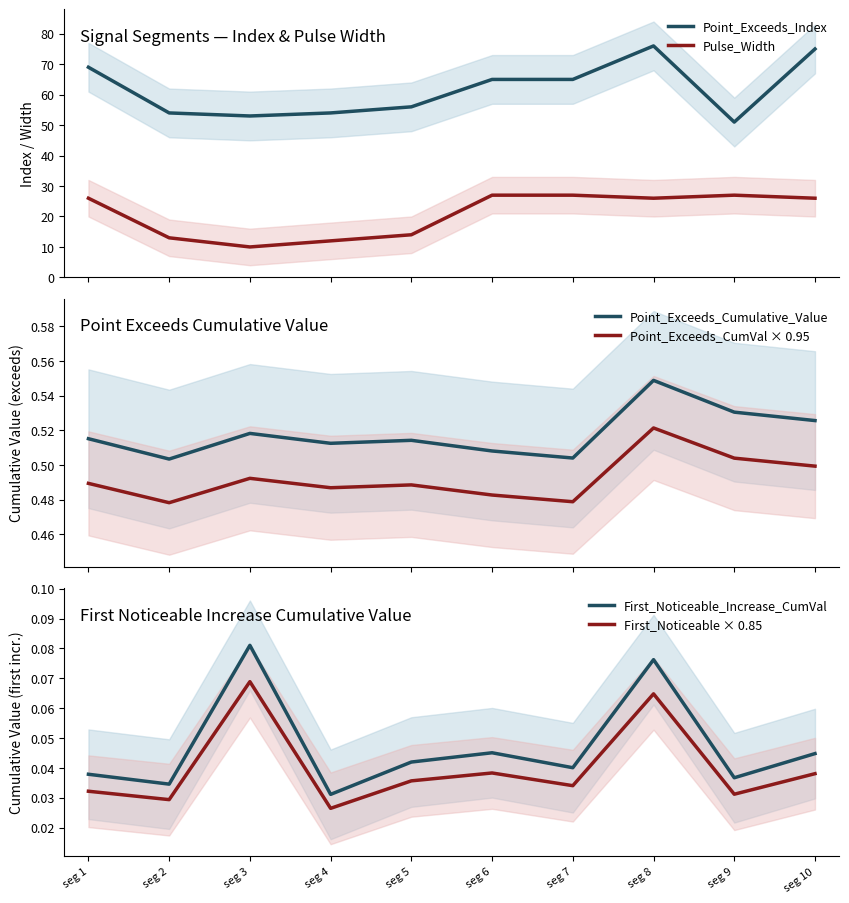

Which series has the largest total across all categories?

Point_Exceeds_Index